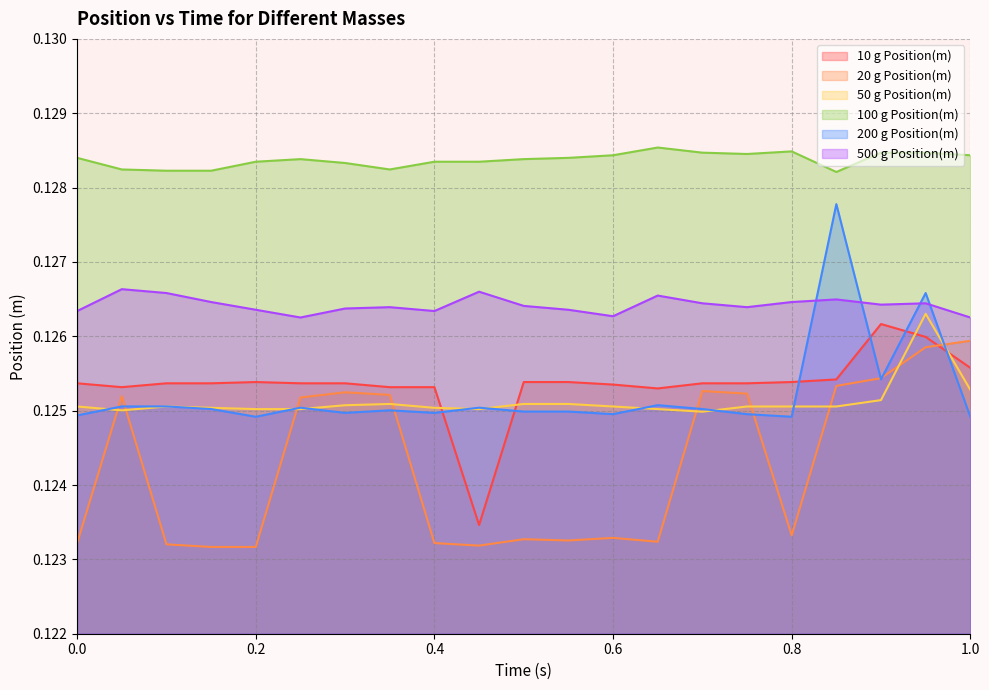

Count the 20 g Position(m) values in the range 0 to 1.

21